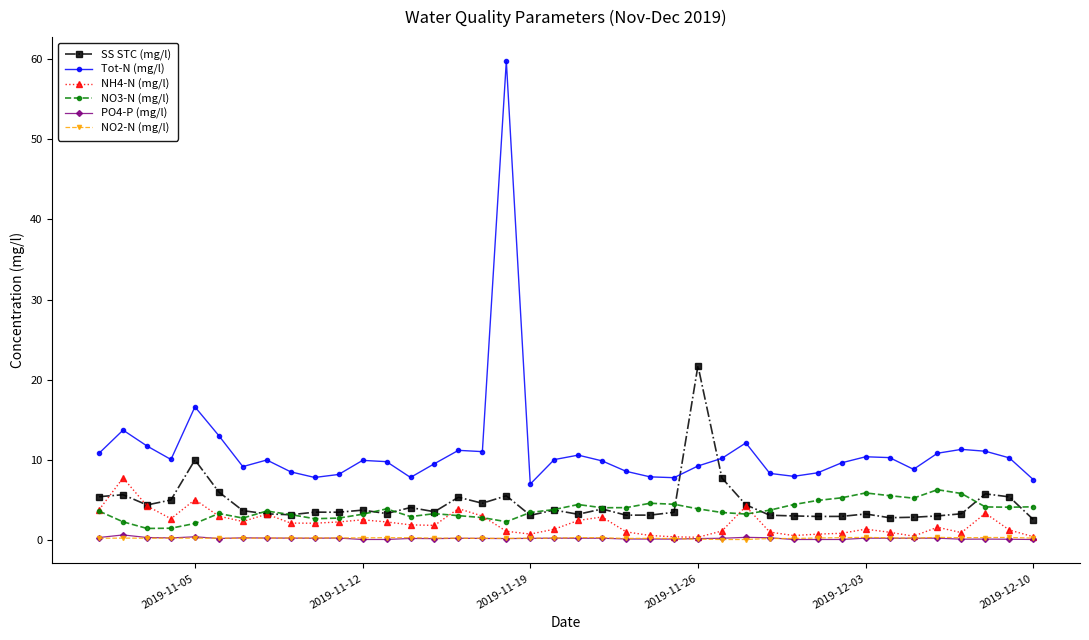

True or false: Tot-N (mg/l) and NO2-N (mg/l) intersect in this chart.

False